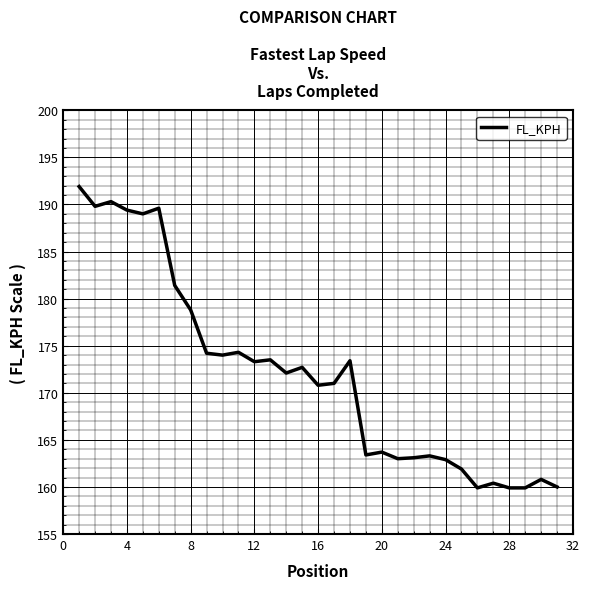

What is the smallest value displayed?

159.9